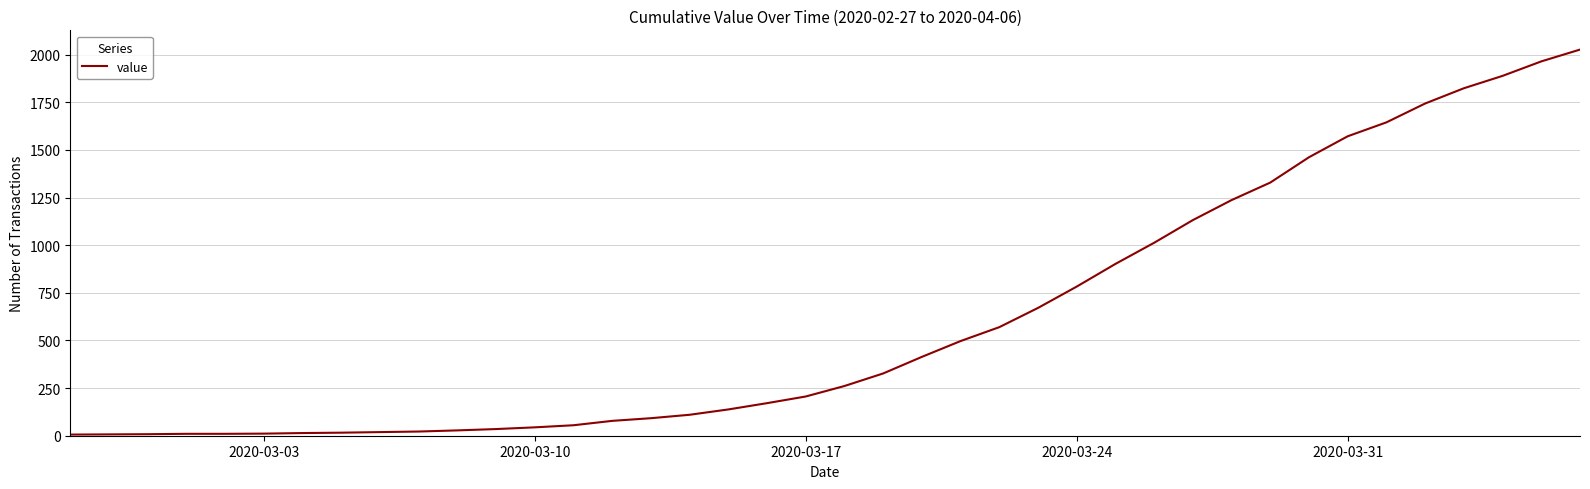

What is the smallest value displayed?

6